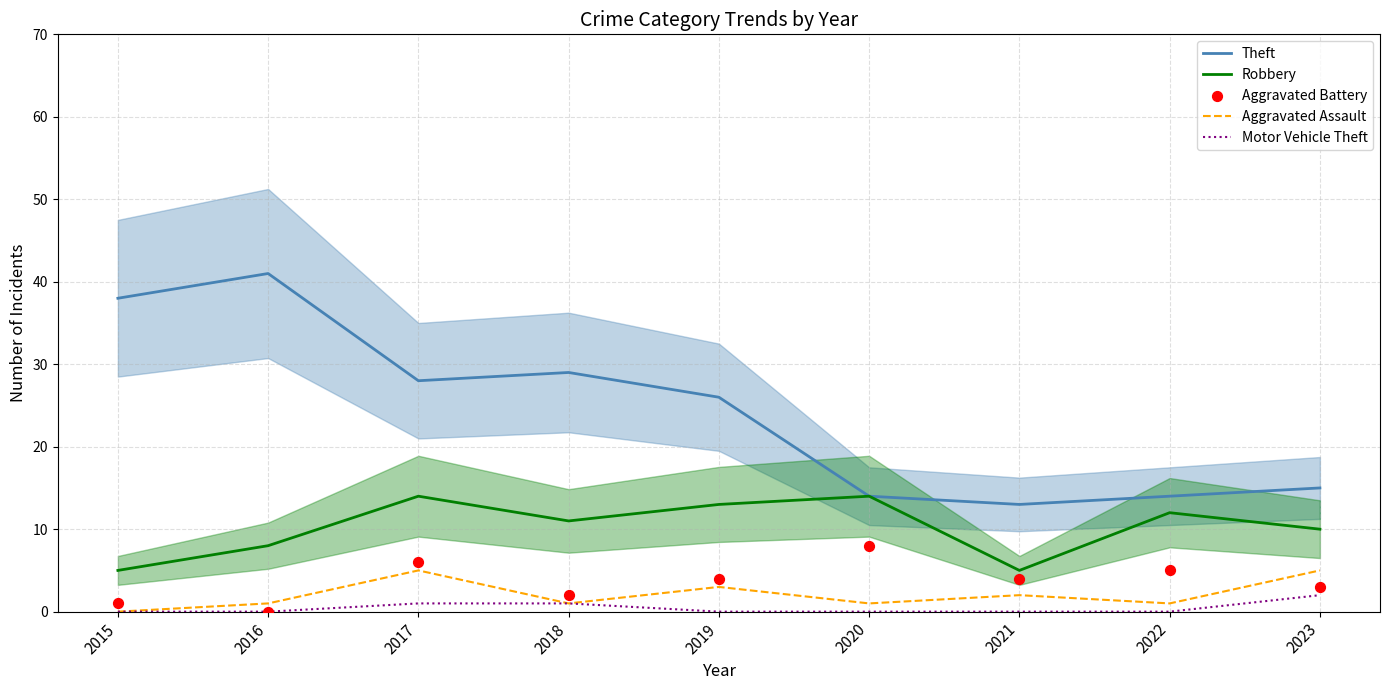

At which category is the sum across all series the highest?

2017